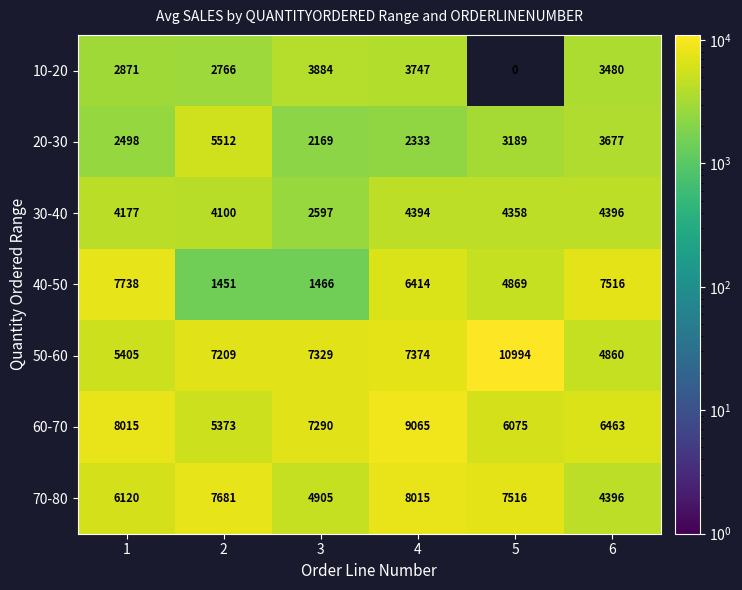

Which series has the widest spread of values?

40-50